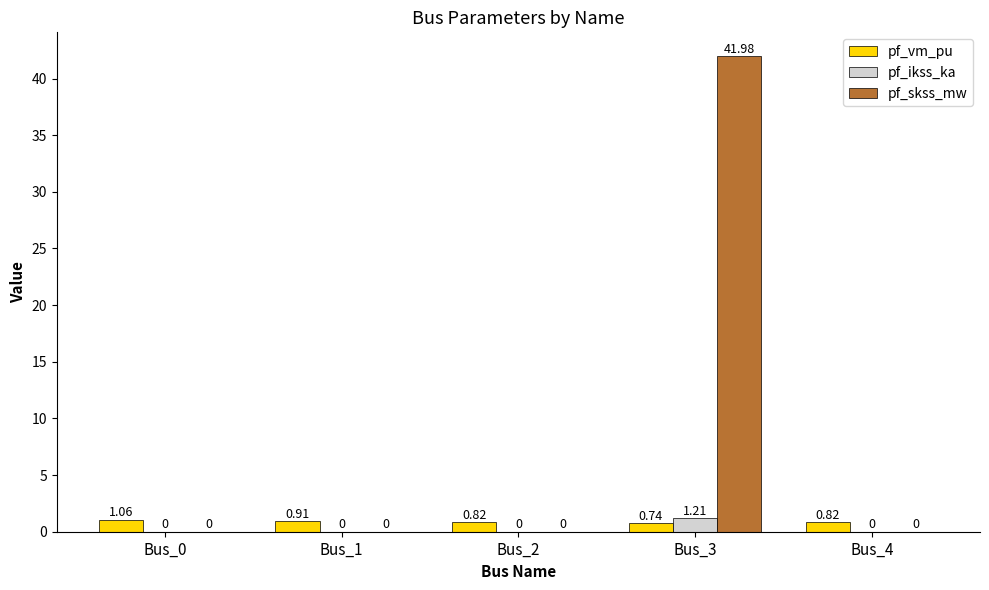

What are all the series names shown in the legend?

pf_vm_pu, pf_ikss_ka, pf_skss_mw